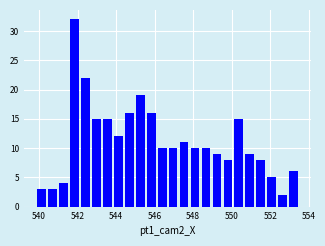

Around what value on the x-axis is the tallest bar? Give the approximate position of its centre, as read against the axis.

541.8